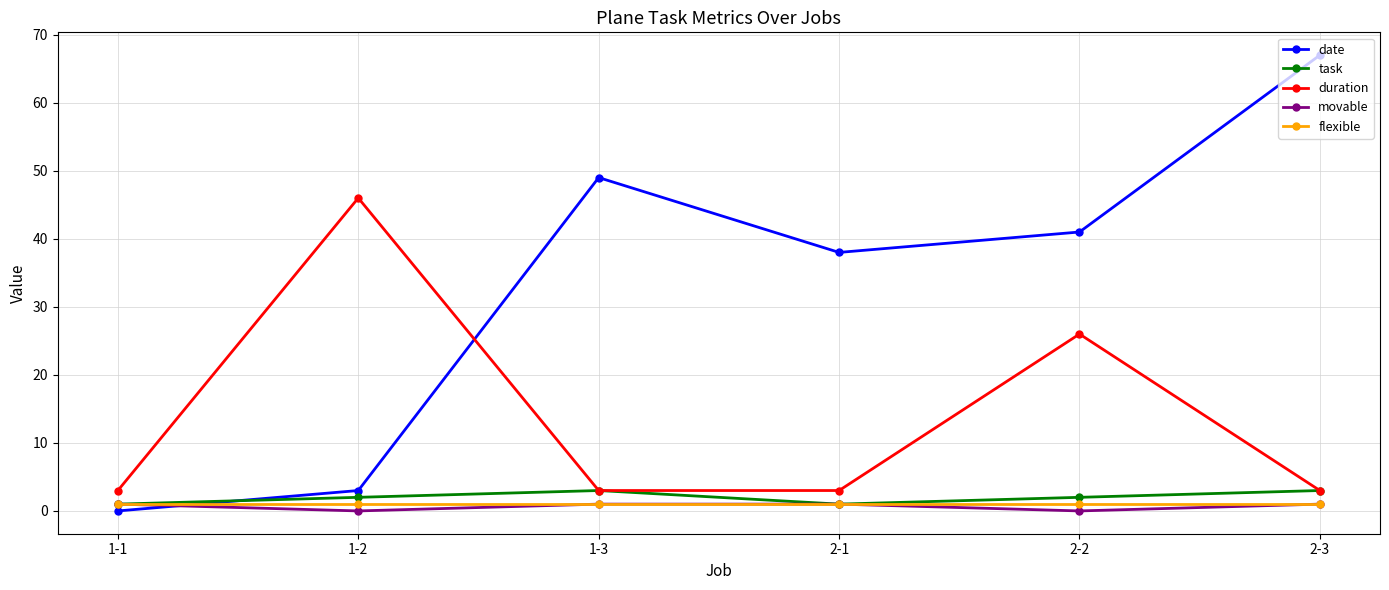

At which label is duration closest to 24?

2-2